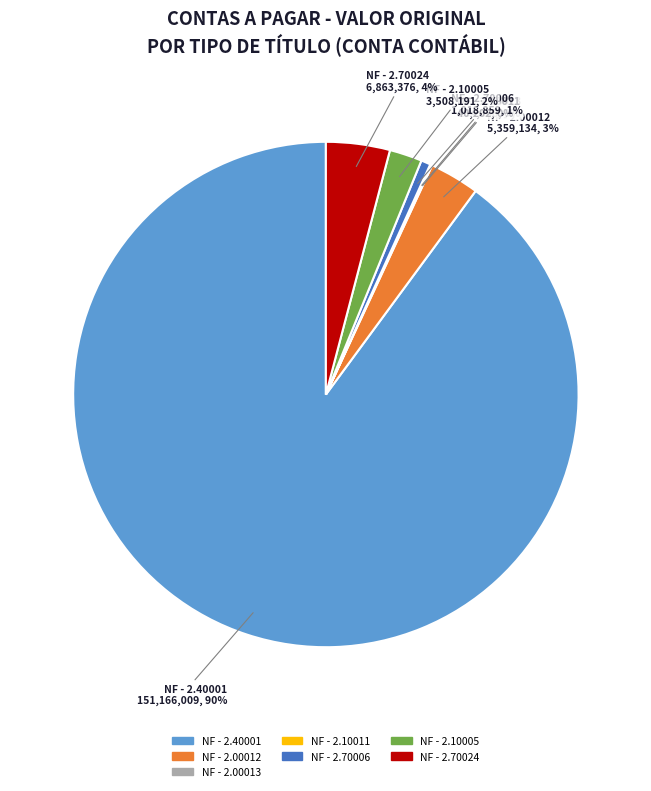

To the nearest percent, what is the average slice percentage?

14%